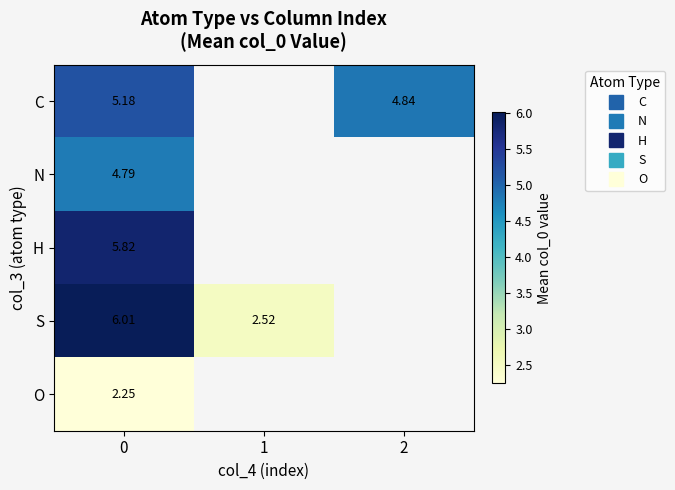

At which label is C closest to 5?

2